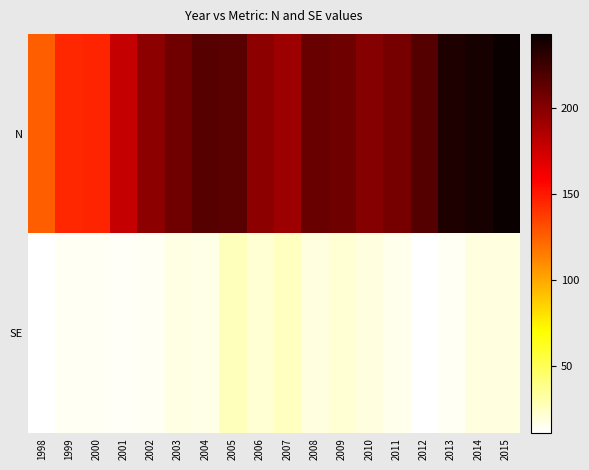

Which series has the largest range (max minus min)?

N